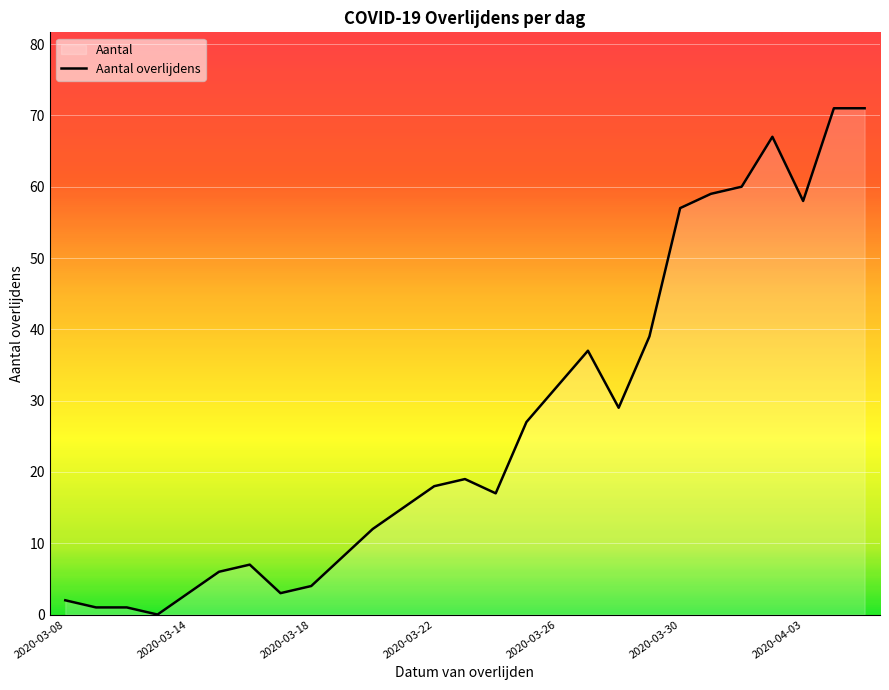

List the labels in order of value, largest first.

2020-04-04, 2020-04-05, 2020-04-02, 2020-04-01, 2020-03-31, 2020-04-03, 2020-03-30, 2020-03-29, 2020-03-27, 2020-03-26, 2020-03-28, 2020-03-25, 2020-03-23, 2020-03-22, 2020-03-24, 2020-03-21, 2020-03-20, 2020-03-19, 2020-03-16, 2020-03-15, 2020-03-18, 2020-03-14, 2020-03-17, 2020-03-08, 2020-03-11, 2020-03-12, 2020-03-13